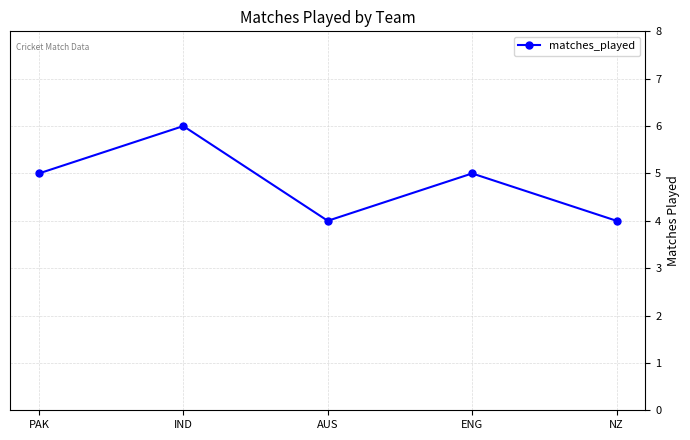

What is the difference between the second highest and minimum values?

1